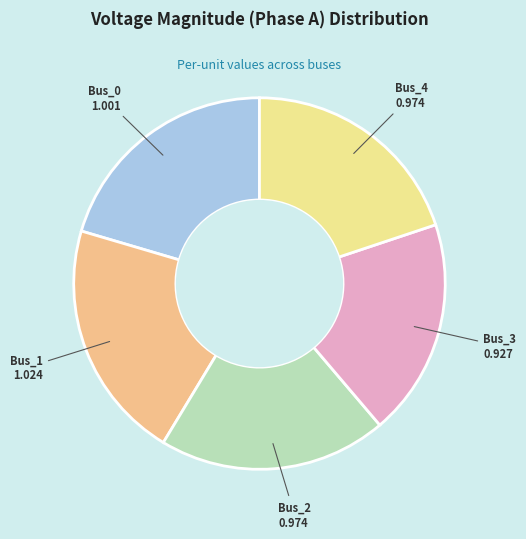

Is there a majority slice in this chart?

No